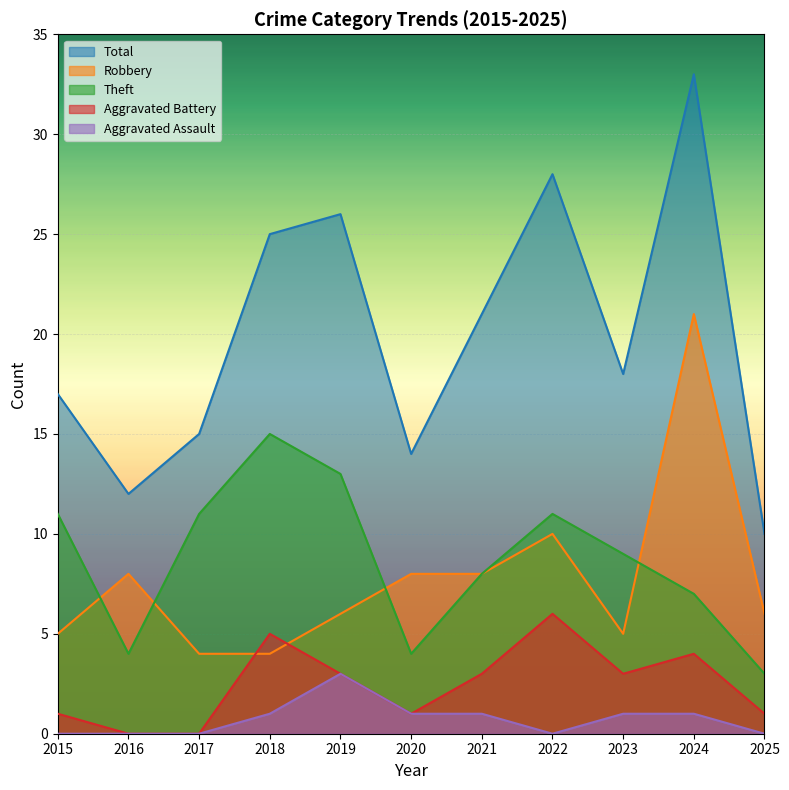

True or false: Total has more than 2 points higher than both neighbors.

True